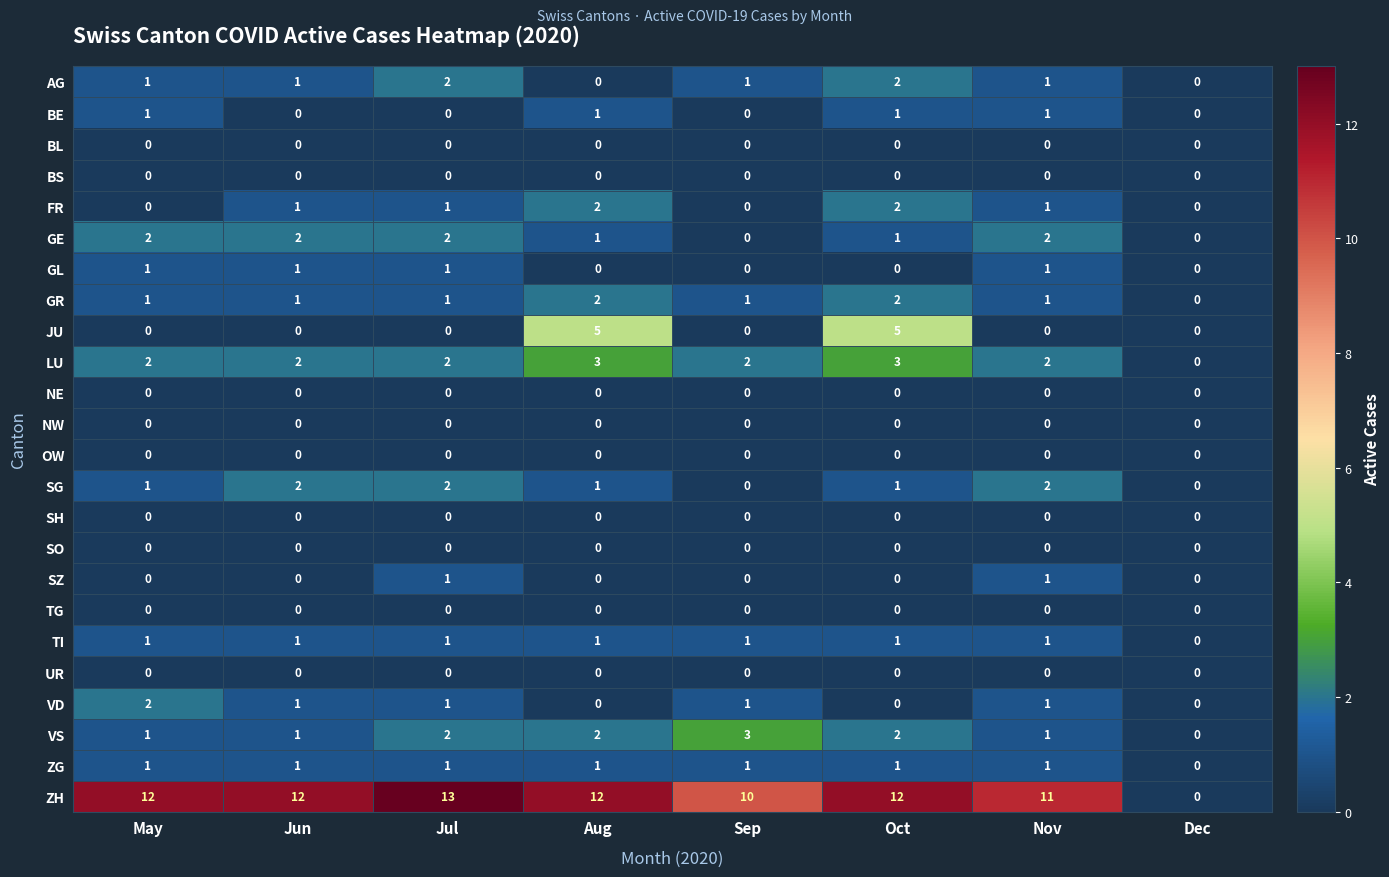

What is the greatest value displayed?

13